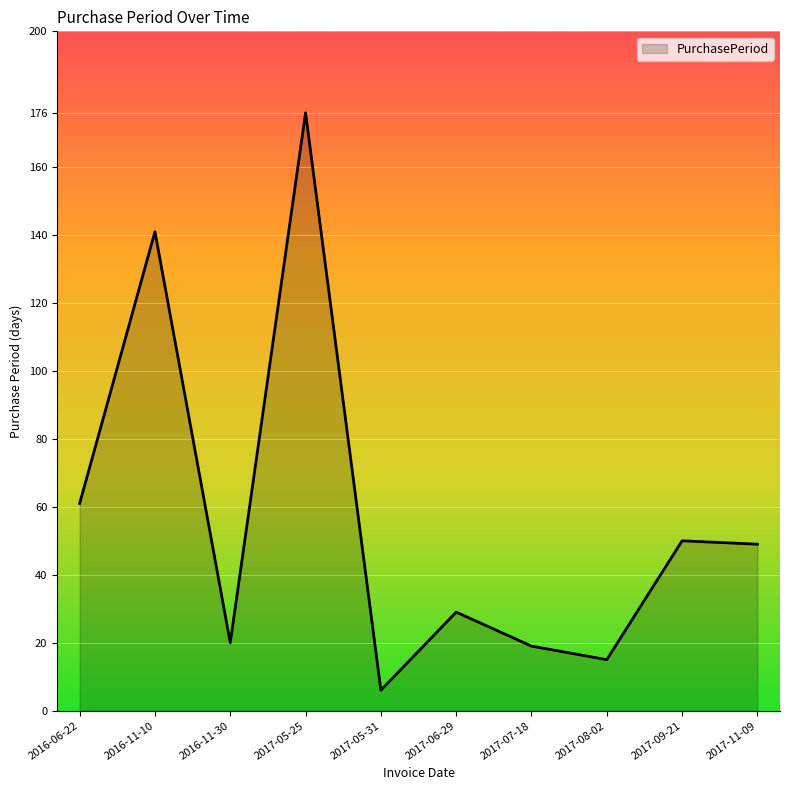

What is the difference between the second highest and minimum values?

135